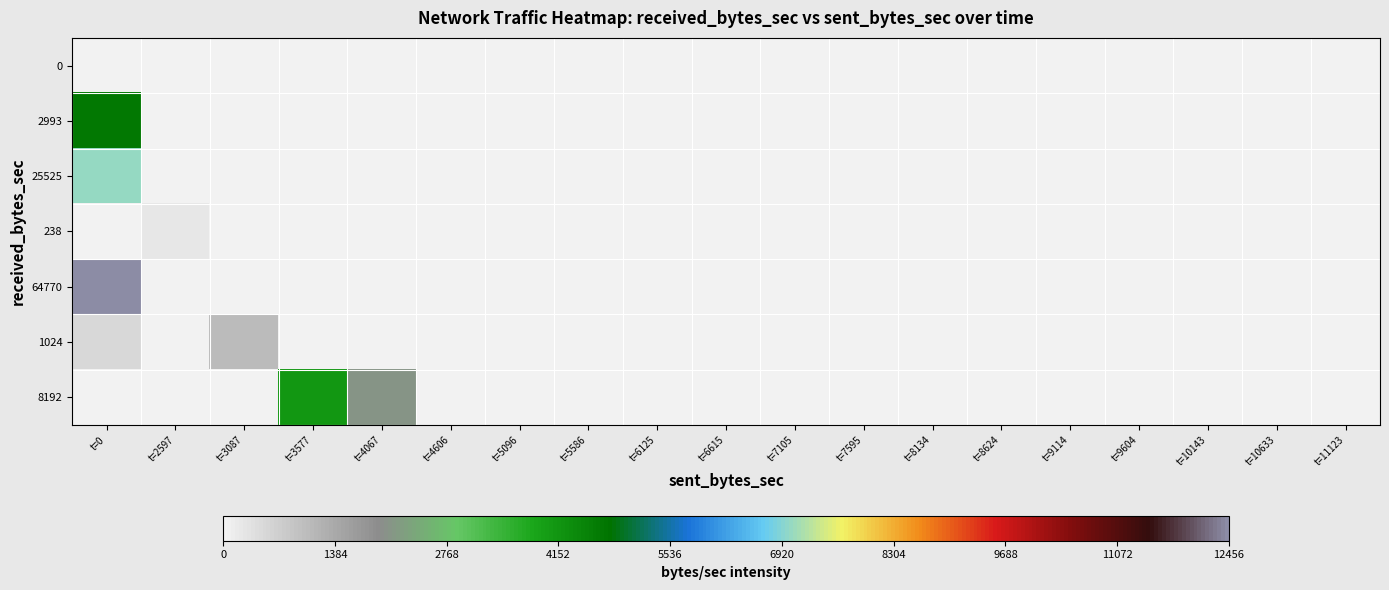

At which category is the sum across all series the highest?

t=0